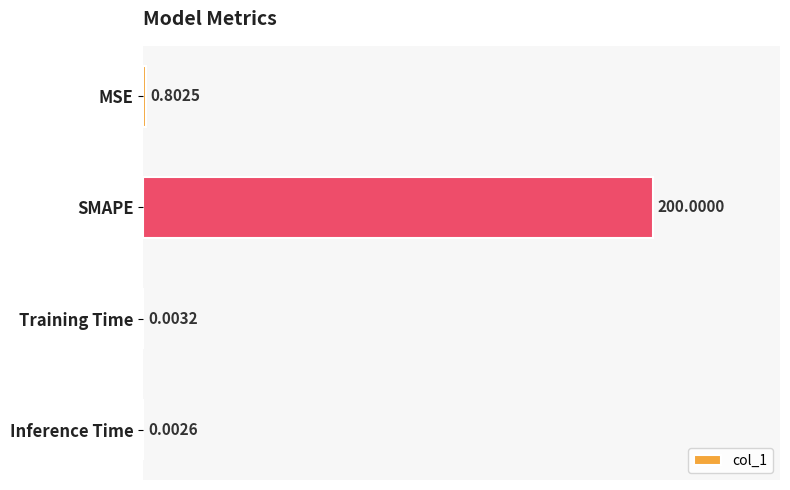

What is the sum of all values?

200.8